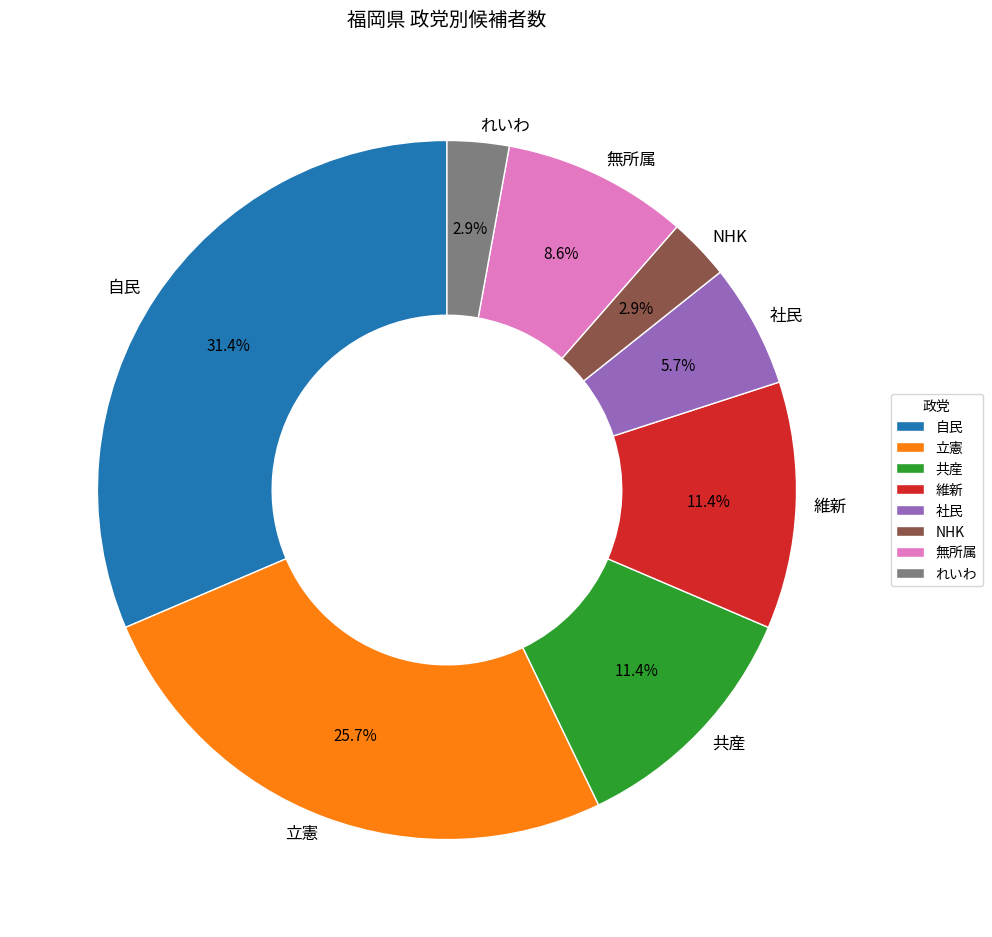

What percentage is the 共産 slice, to the nearest percent?

11%